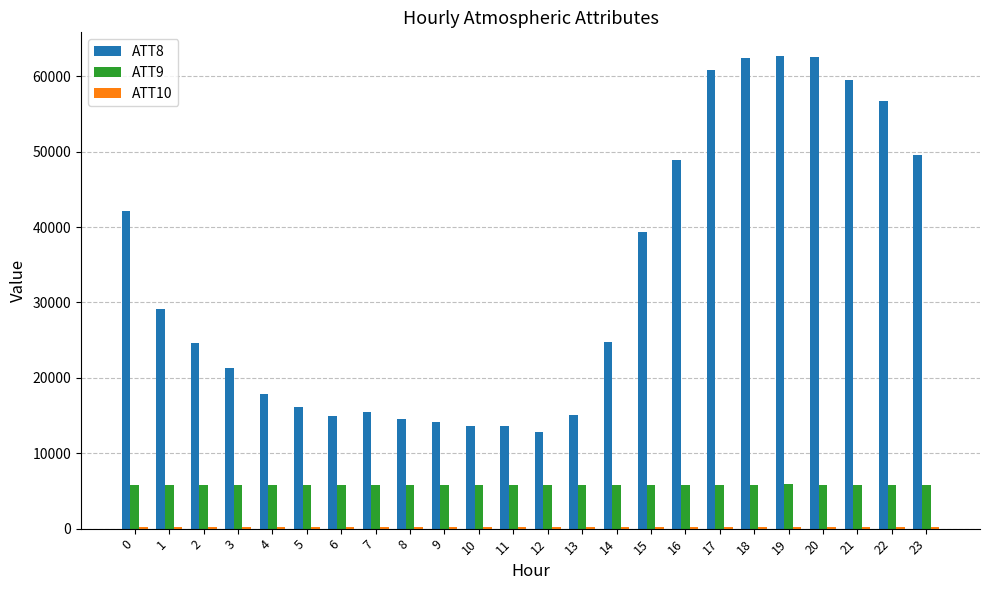

Which series has the largest total across all categories?

ATT8